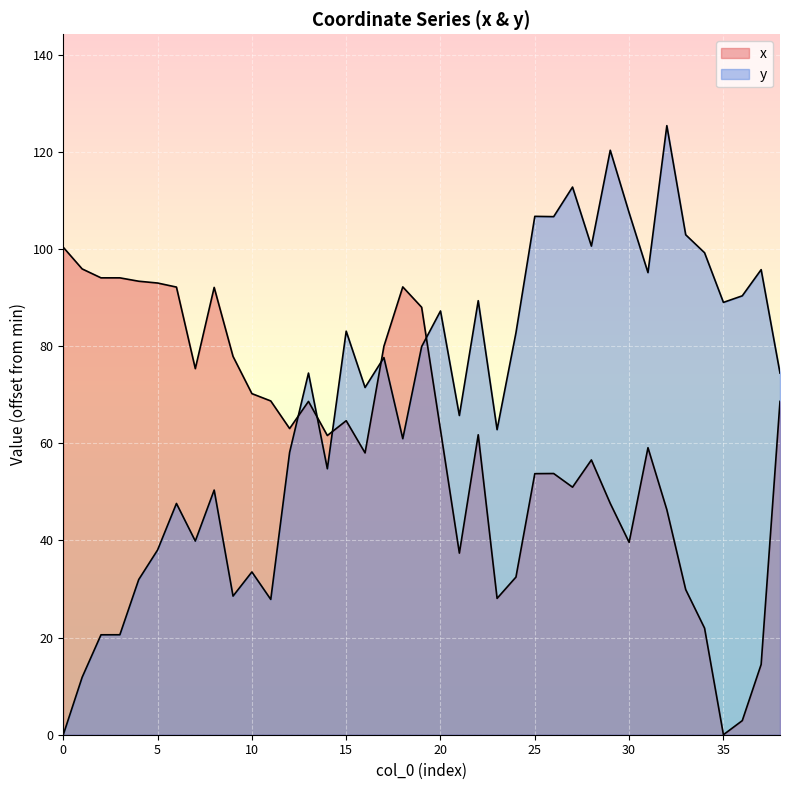

How many lines are shown in the chart?

2